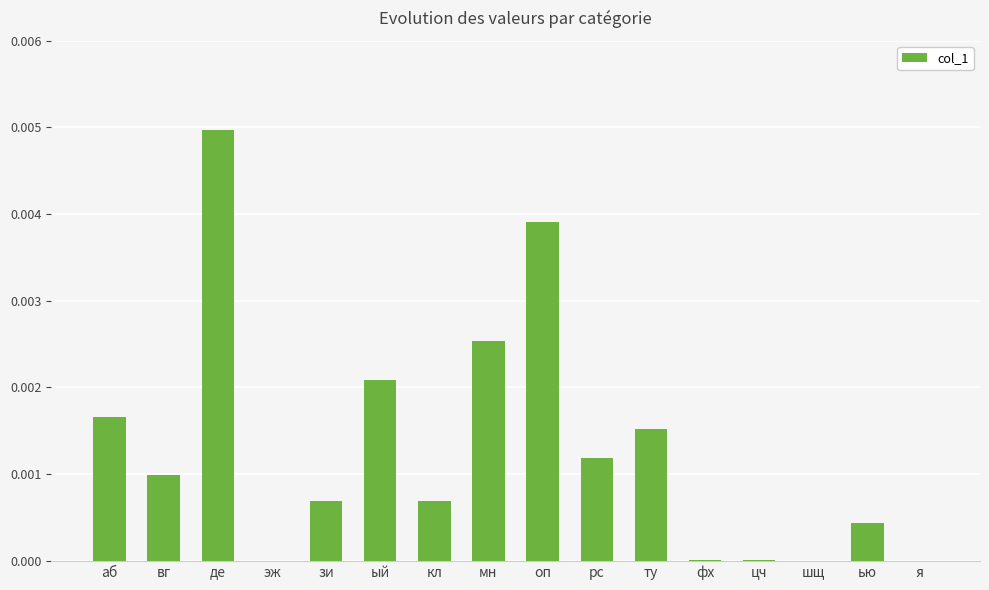

Which category has the highest value across all series?

де